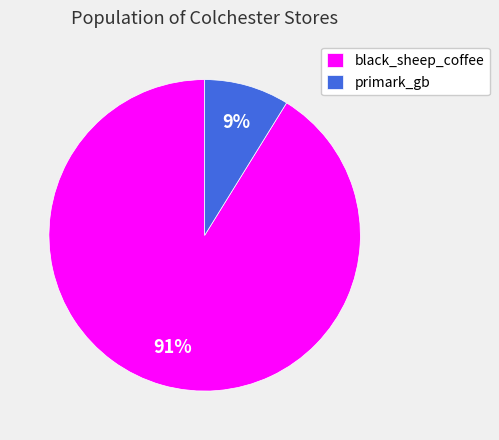

Which slice is the smallest?

primark_gb